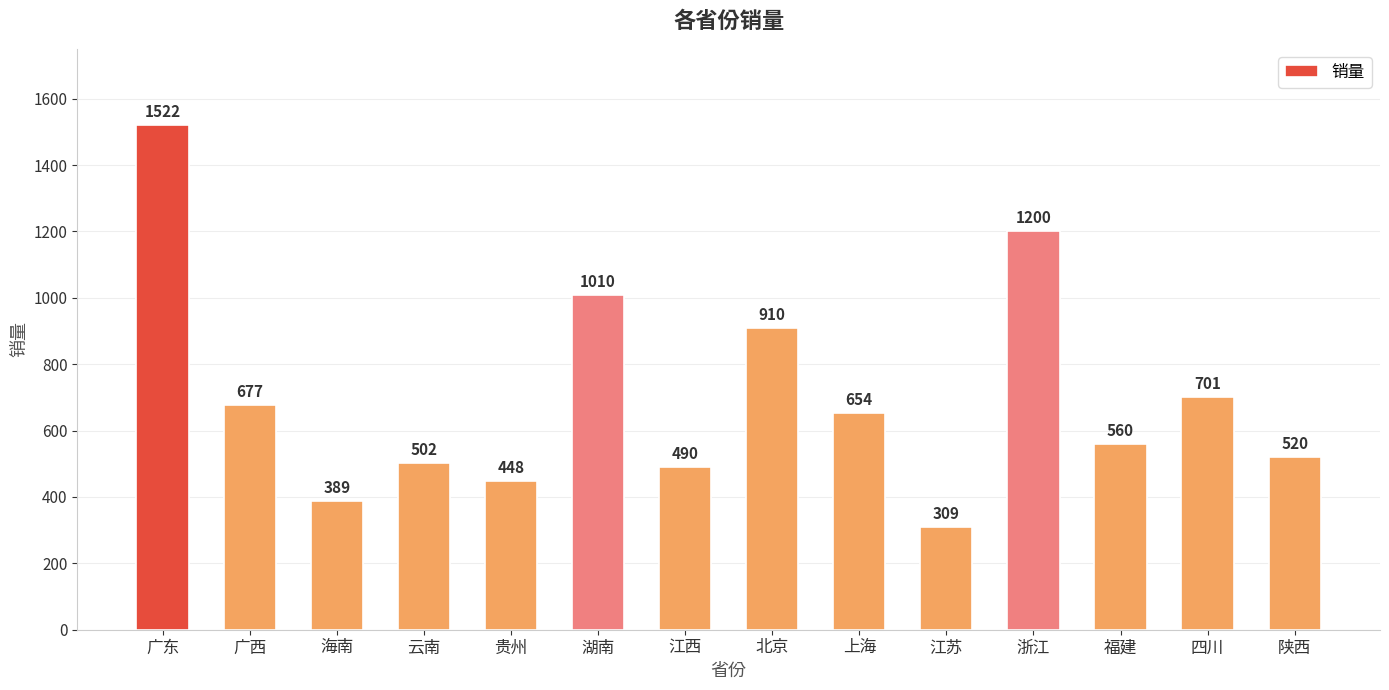

Are the bars grouped side by side (vs. stacked)?

No